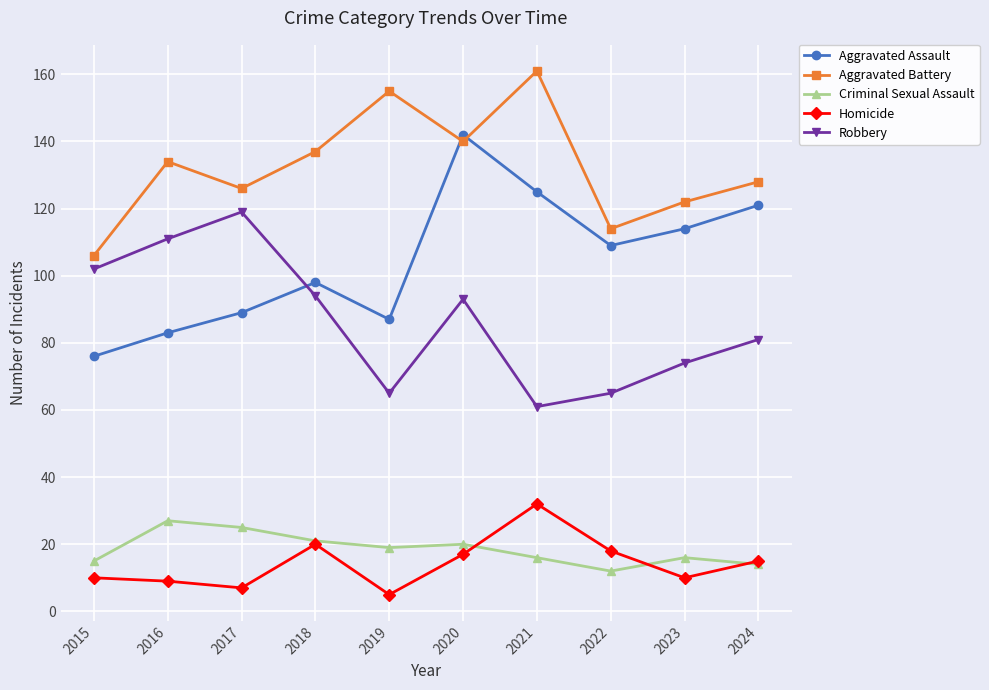

In Criminal Sexual Assault, how many points are lower than both neighbors (excluding endpoints)?

2